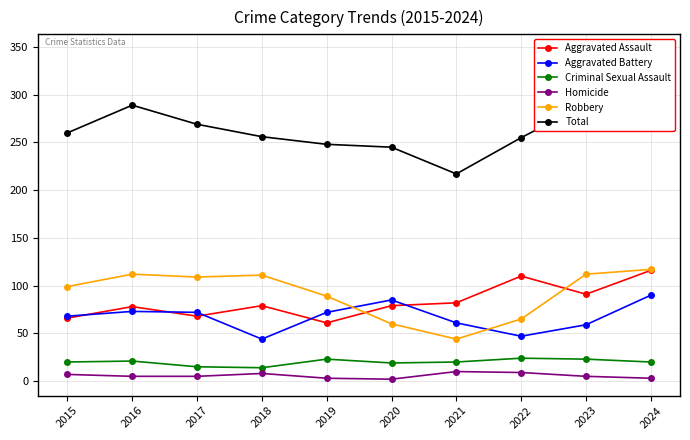

True or false: Homicide and Total intersect in this chart.

False